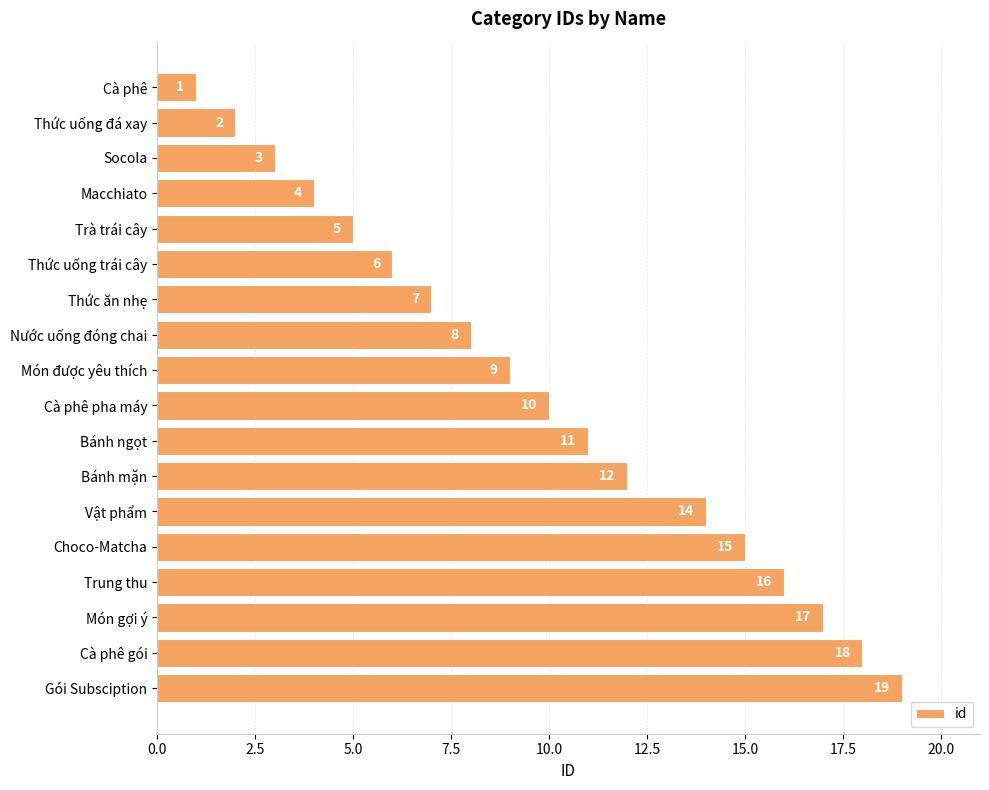

What is the label of the 13th bar from the top?

Vật phẩm